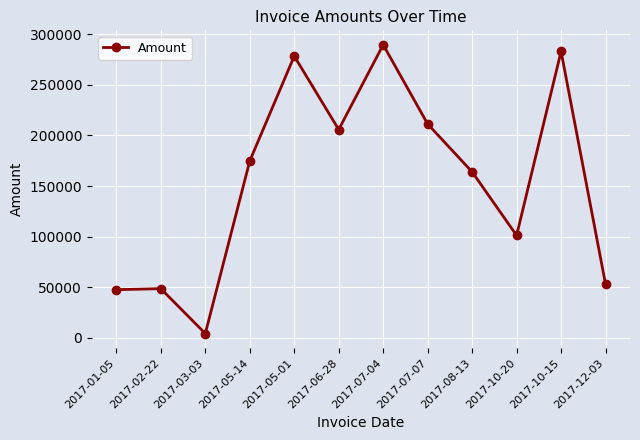

Count the number of data series in this chart.

1